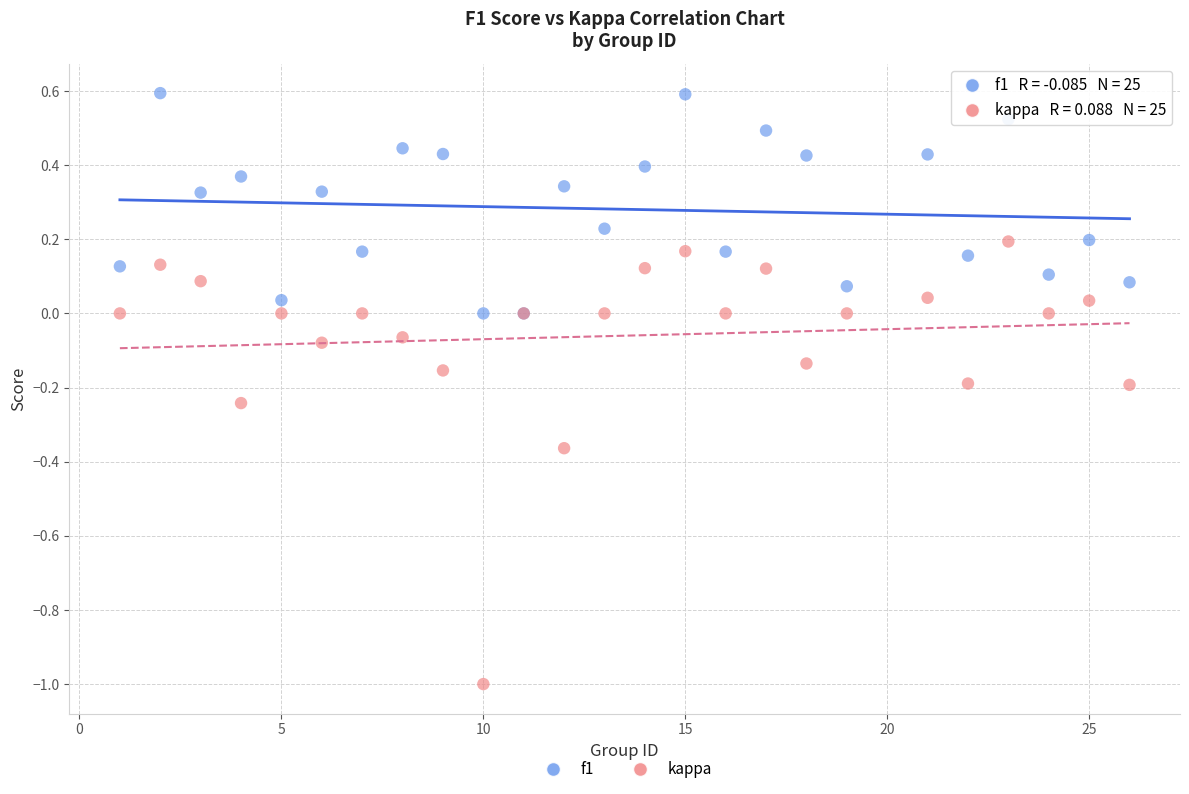

Which series has the largest Y range (max minus min)?

kappa